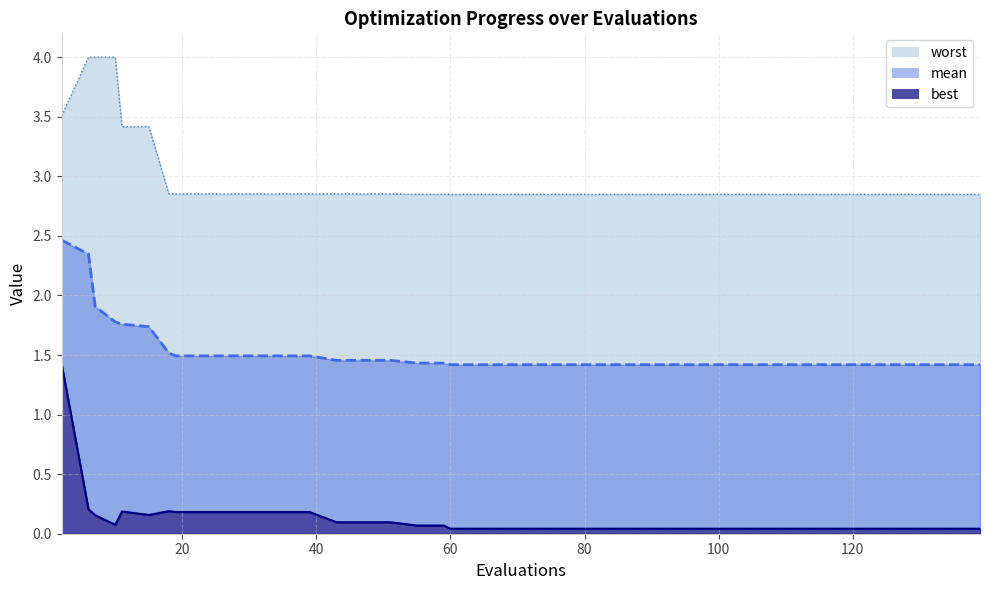

What is the total value across all series at 19?

4.5